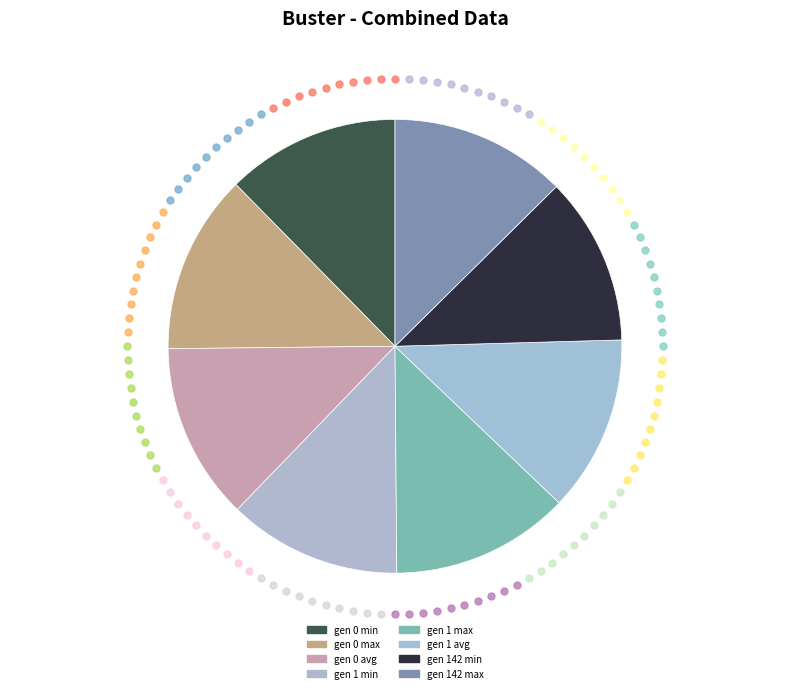

Combined, what portion of the pie is gen 142 min and gen 1 max?

24.7%